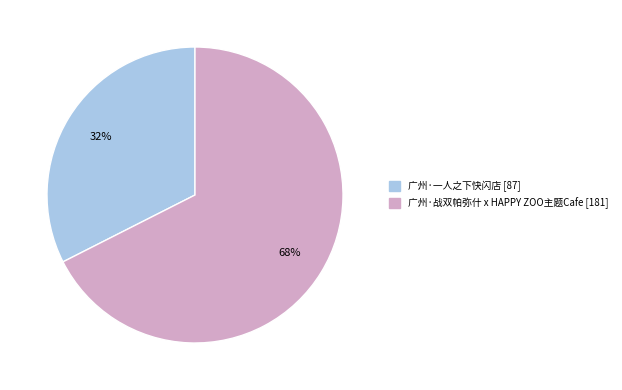

To the nearest percent, what is the combined percentage of 广州·战双帕弥什 x HAPPY ZOO主题Cafe and 广州·一人之下快闪店?

100%